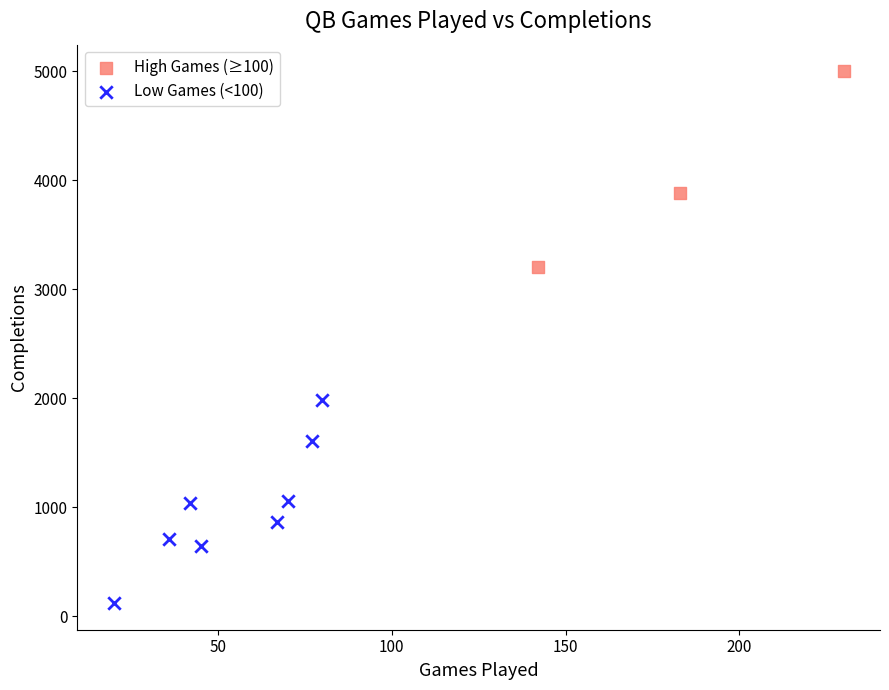

What are all the series names shown in the legend?

High Games (≥100), Low Games (<100)